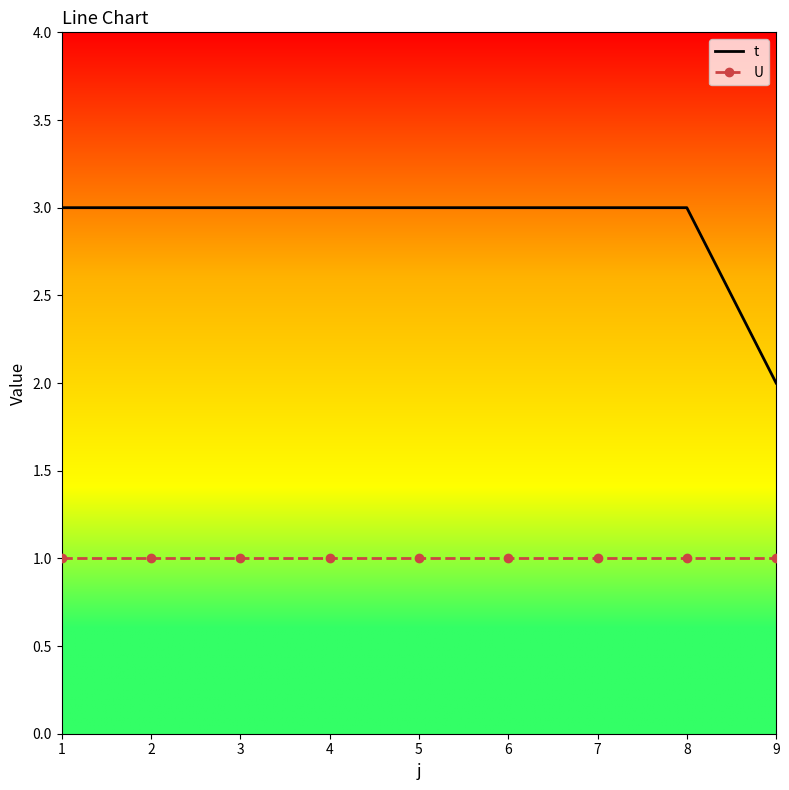

What is the sum of all U values?

9